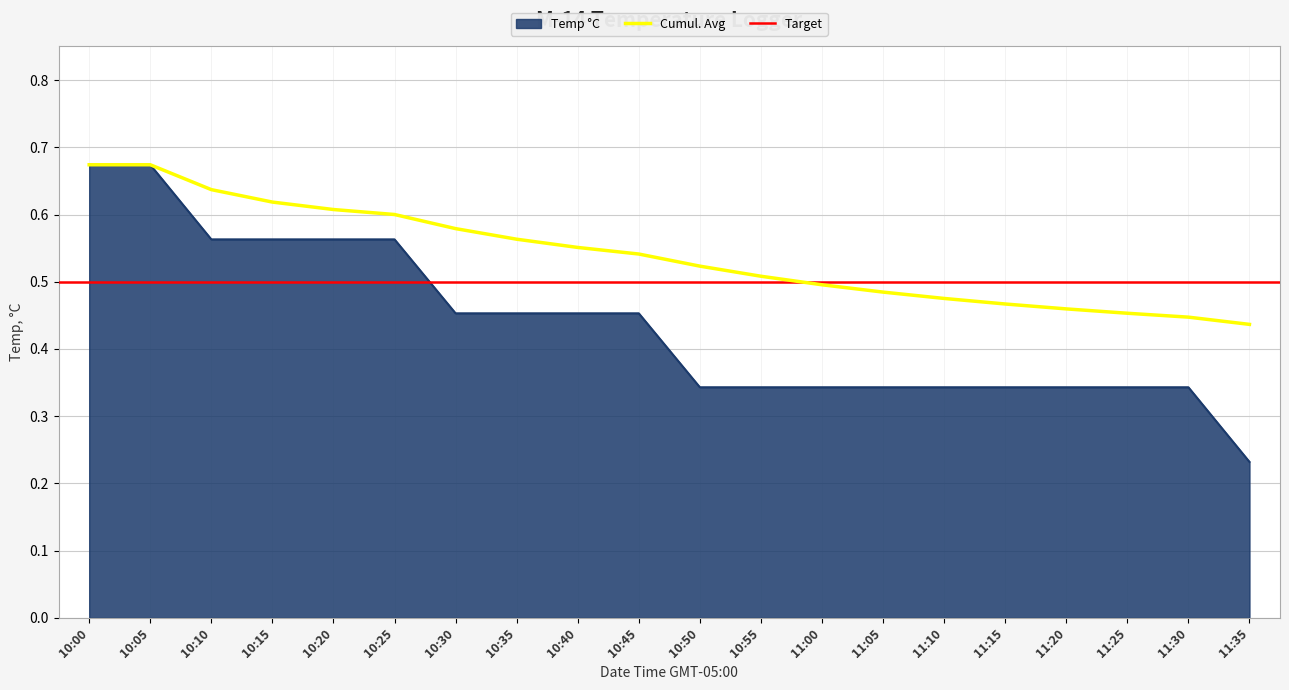

What is the difference between the second highest and minimum values?

0.4